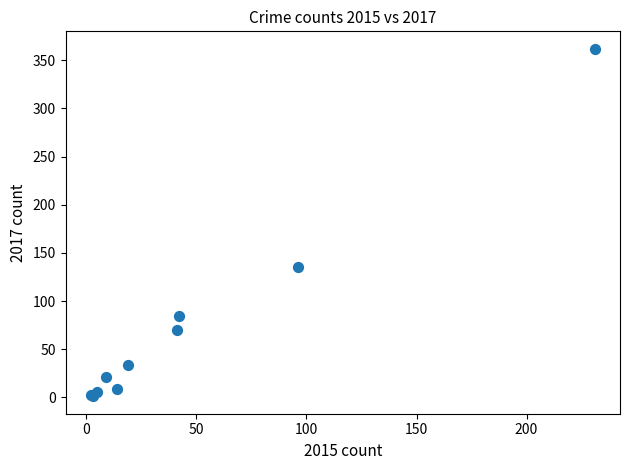

What Y value in the scatter plot is closest to 181?

135